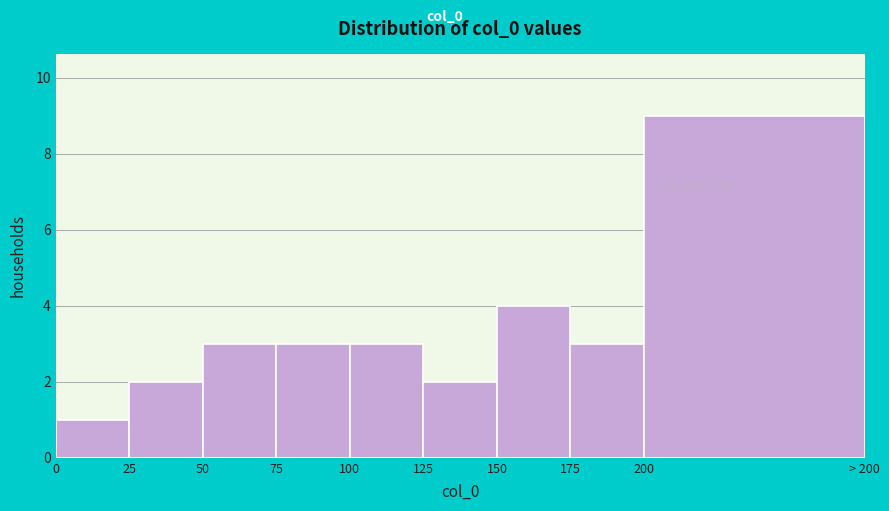

Reading right to left, list all the values displayed in this chart.

200=9	175=3	150=4	125=2	100=3	75=3	50=3	25=2	0=1